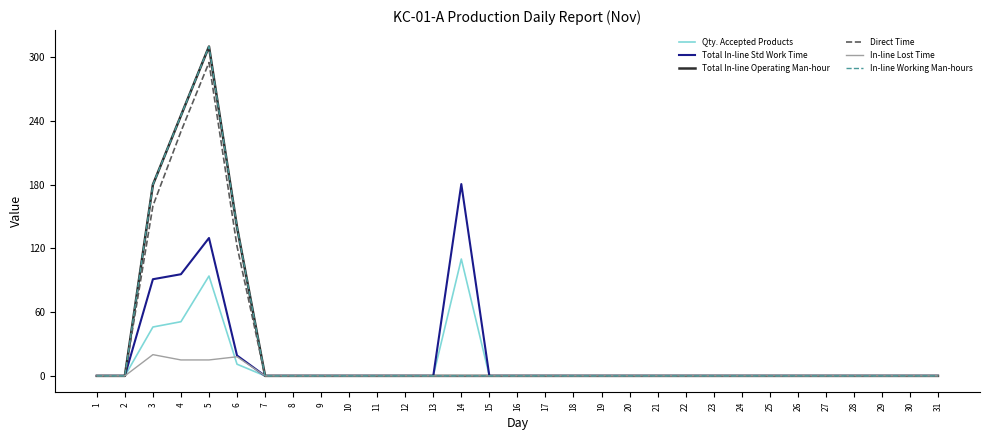

At how many categories does at least one series exceed 40?

5